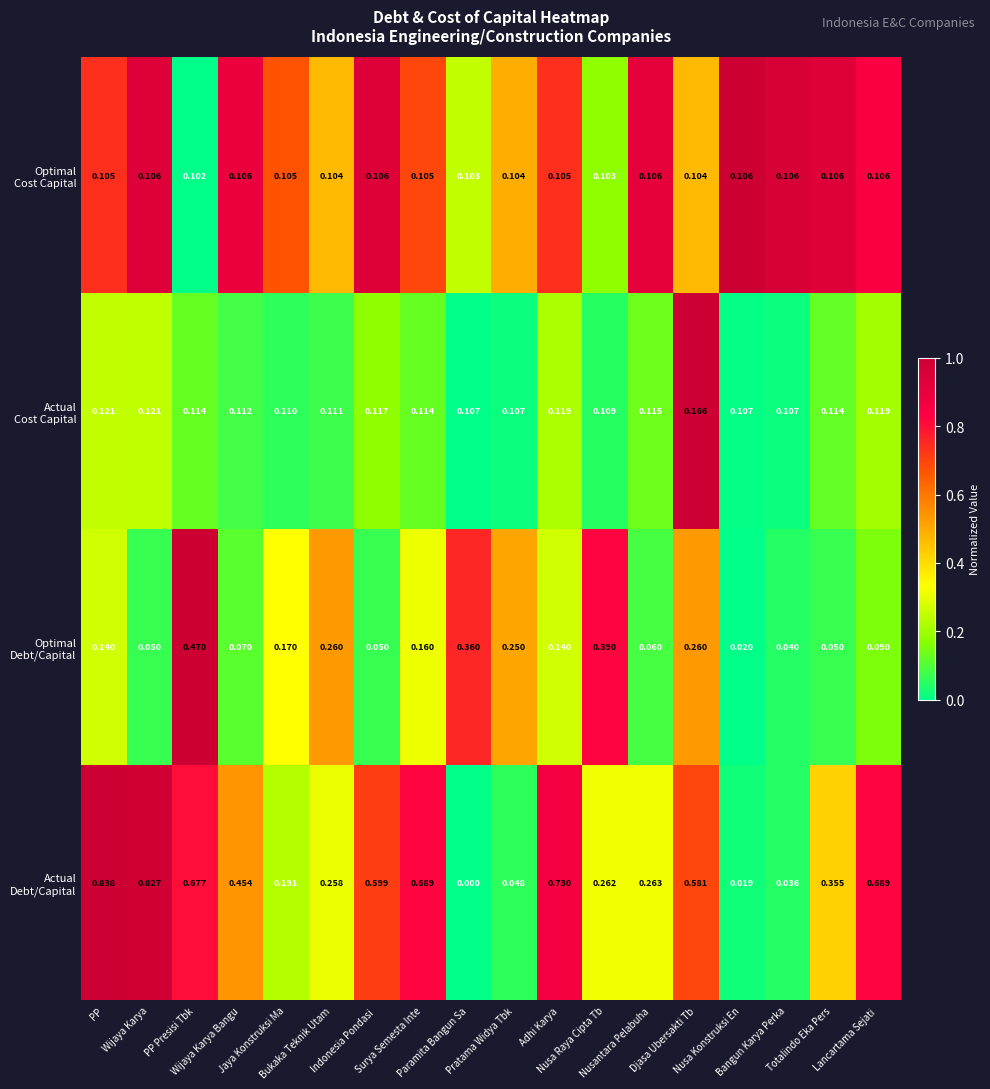

Between PP Presisi Tbk and Wijaya Karya, which is larger?

Wijaya Karya